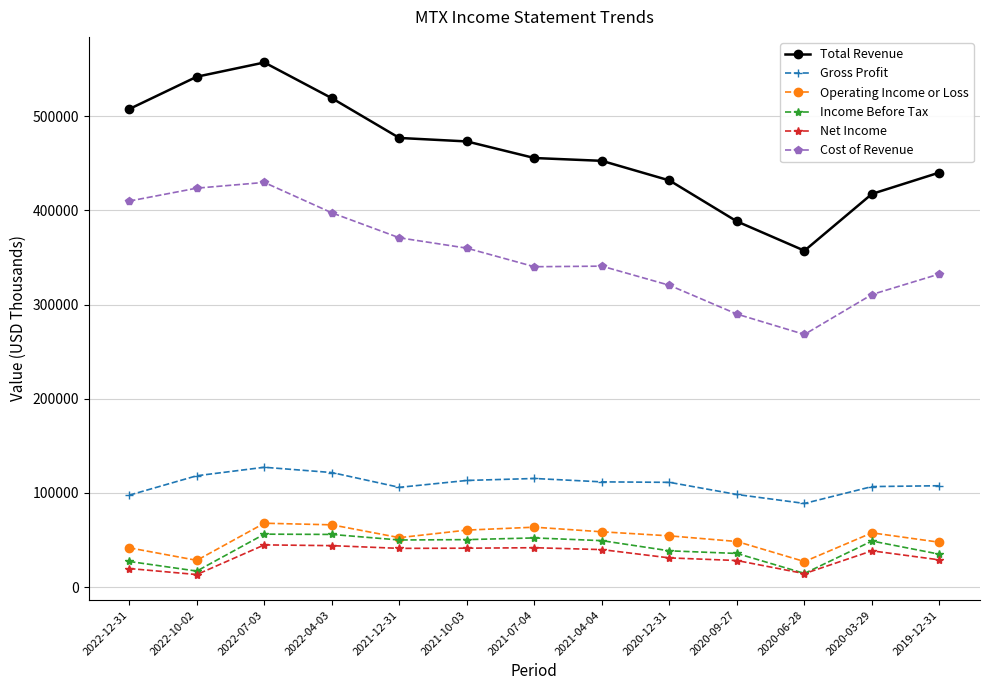

At which category is the sum across all series the highest?

2022-07-03